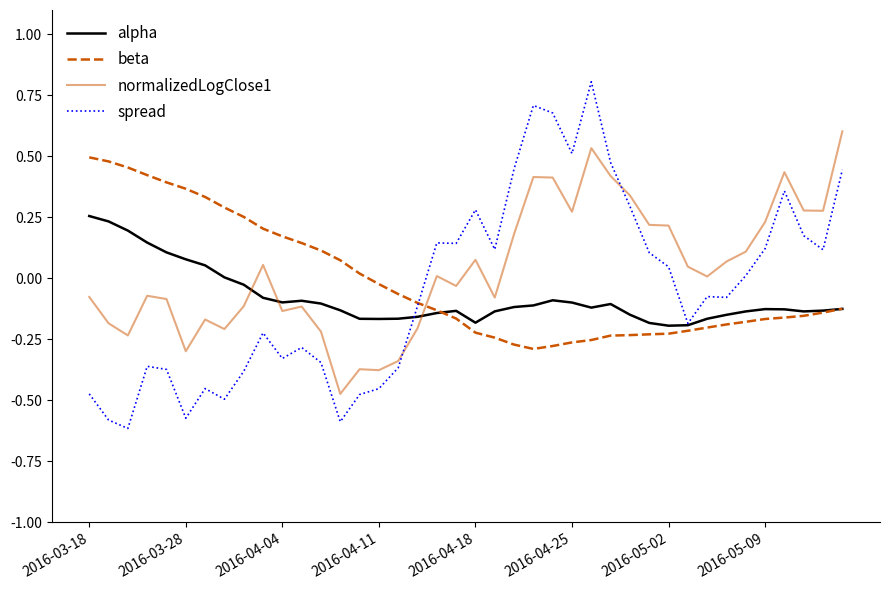

List the series in order of their peak value, highest first.

spread, normalizedLogClose1, beta, alpha